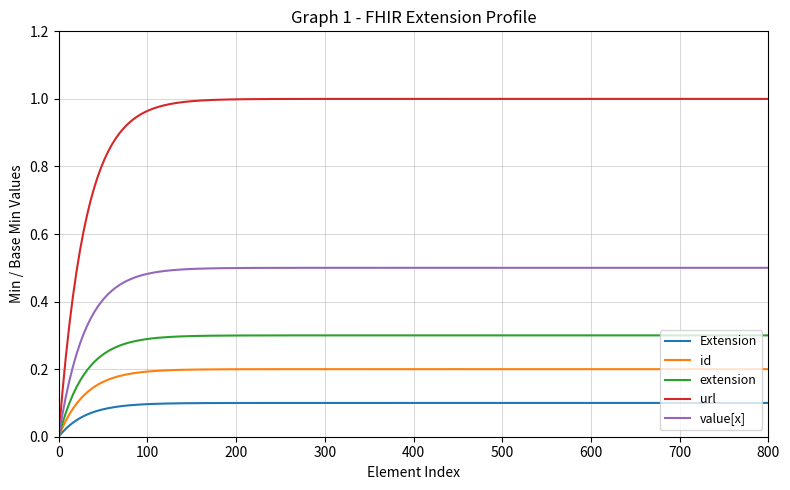

Rank the series by their maximum value, from lowest to highest.

Extension, id, extension, value[x], url